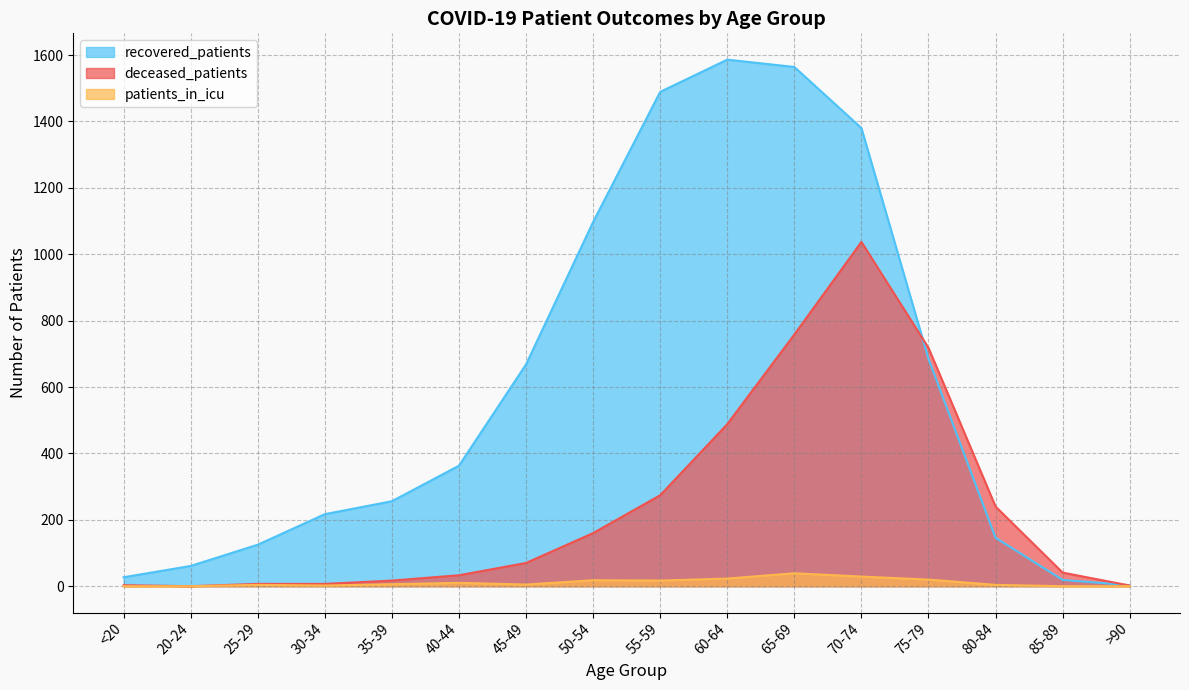

What is the sum of all recovered_patients values?

9686